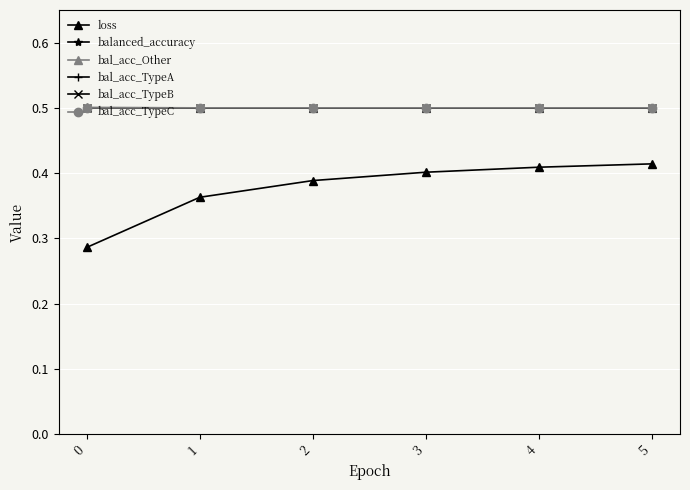

Does the chart have visible grid lines?

Yes